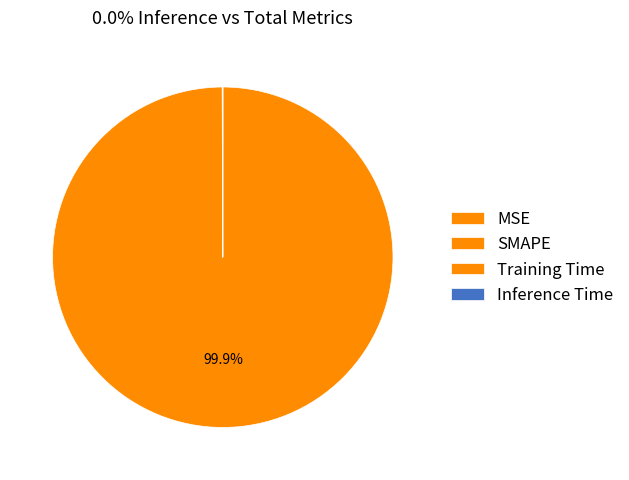

True or false: MSE accounts for 1% of the total.

False